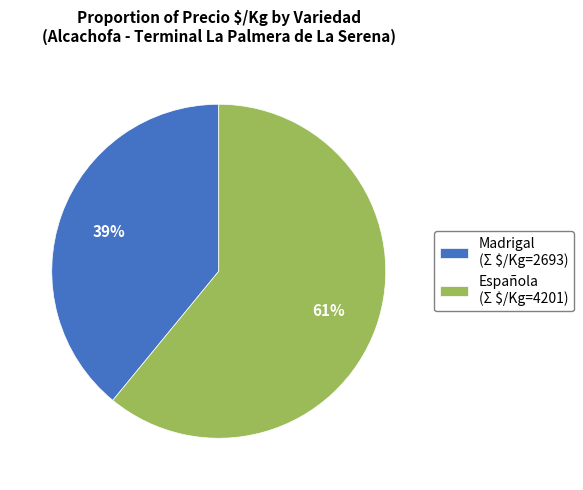

Is it true that Madrigal (Σ $/Kg=2693) is 52% of the pie?

False